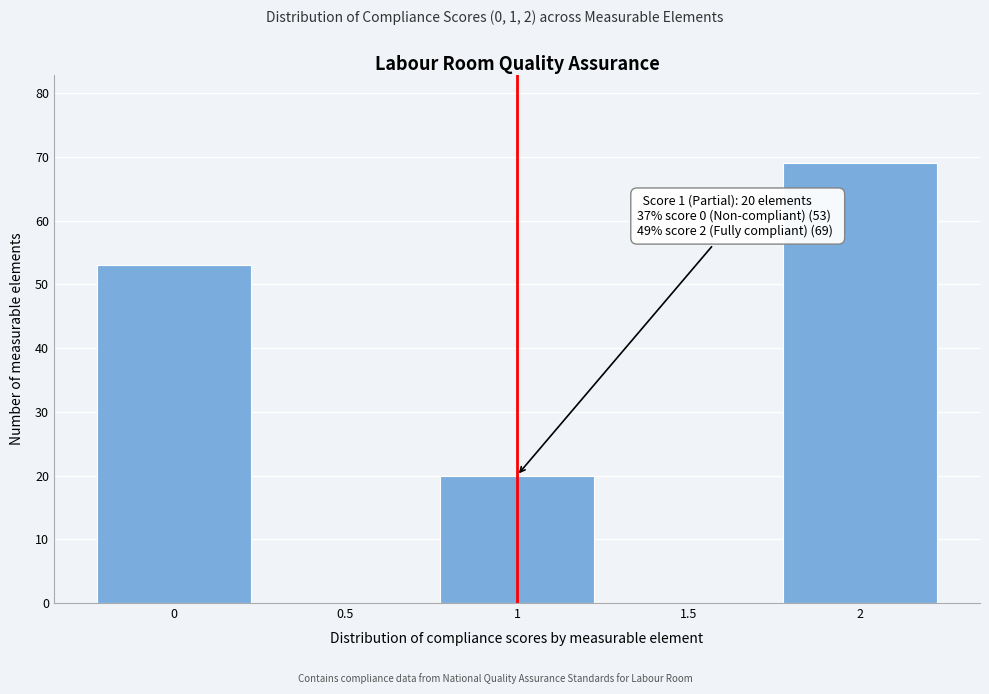

Over which range of the x-axis is the bar tallest?

1.75 to 2.25